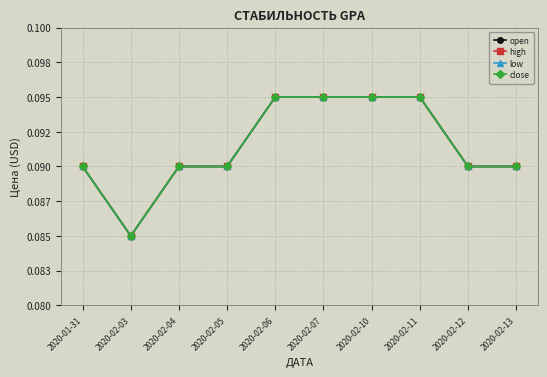

What is the value of the open point at the 2nd from the left?

0.1